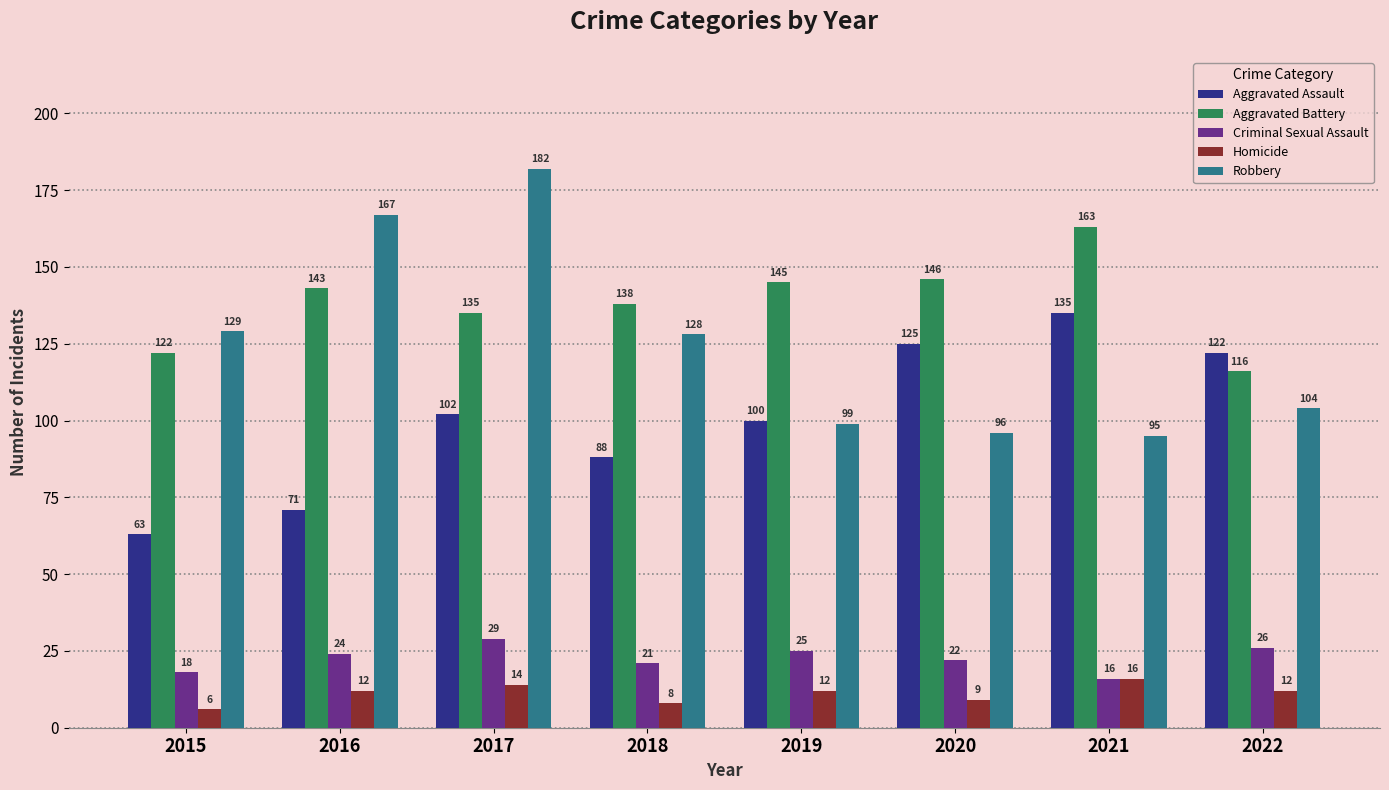

How many values in the Homicide series are below 12?

3